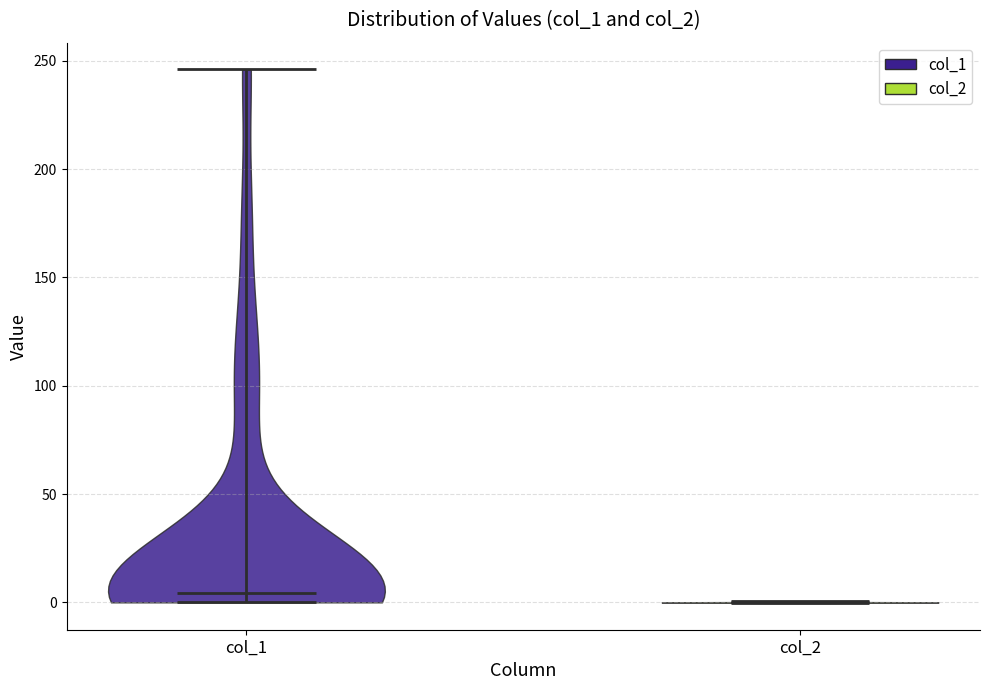

Reading left to right, read every violin against the y-axis: where its median line is, and the lowest and highest points it reaches. The values are not printed on the chart, so give them approximately, as read against the axis.

col_1: median line 5, lowest point 0, highest point 245
col_2: median line 0, lowest point 0, highest point 0